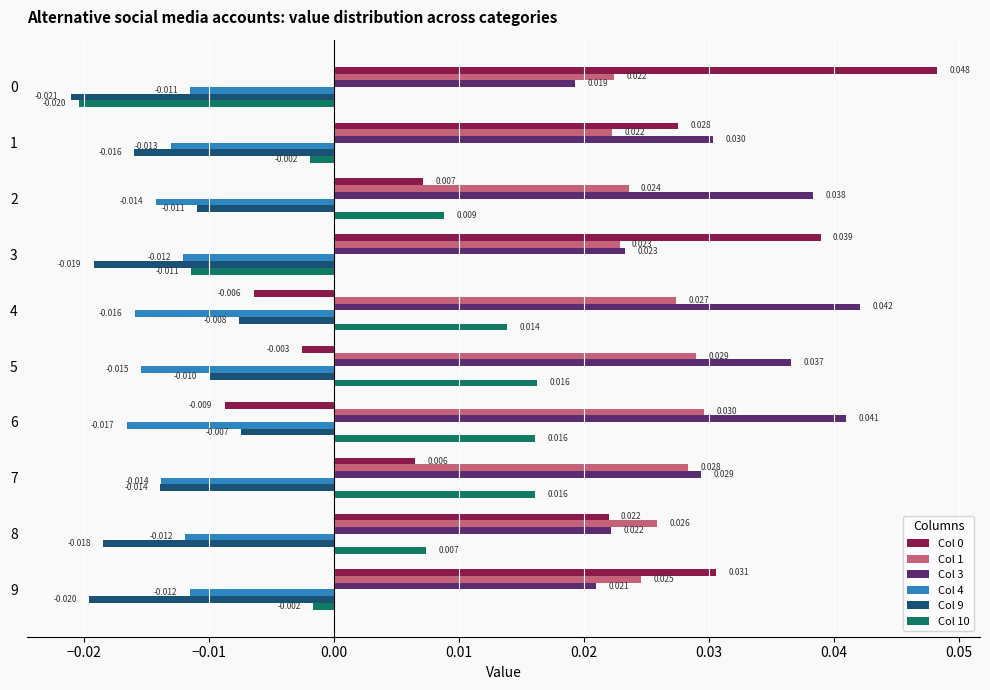

Is the value of Col 1 at 0 greater than the value of Col 4 at 6?

Yes